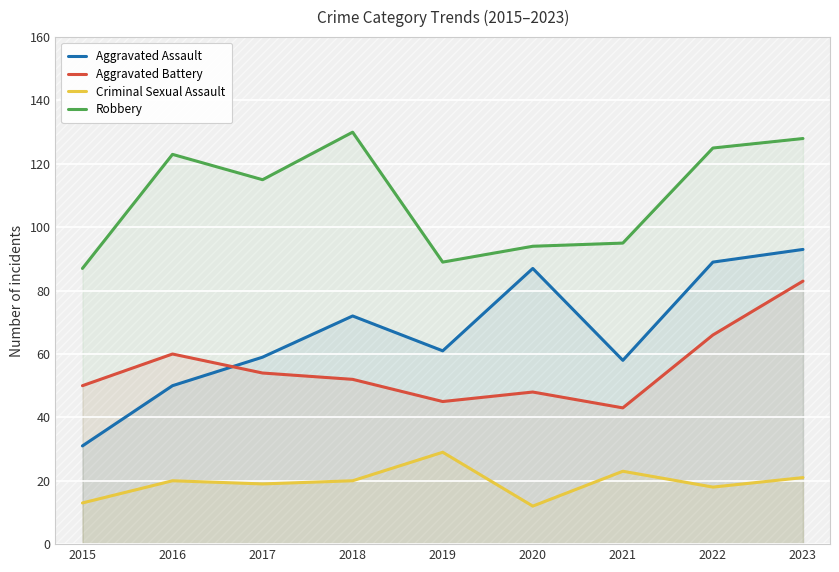

At how many categories does at least one series exceed 63?

9